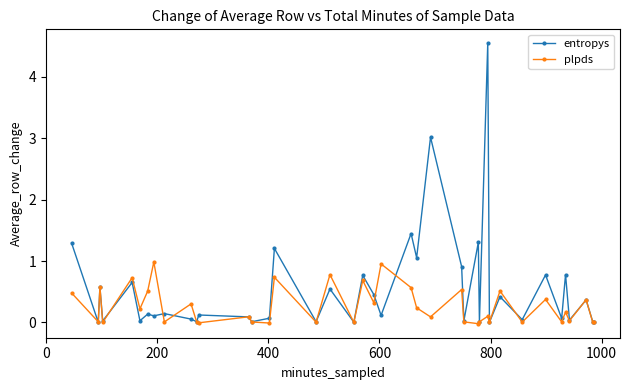

Which series has the largest range (max minus min)?

entropys